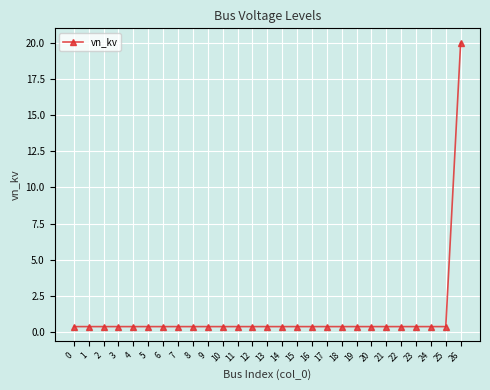

Reading right to left, what are all the values shown in this chart?

20.0	0.4	0.4	0.4	0.4	0.4	0.4	0.4	0.4	0.4	0.4	0.4	0.4	0.4	0.4	0.4	0.4	0.4	0.4	0.4	0.4	0.4	0.4	0.4	0.4	0.4	0.4